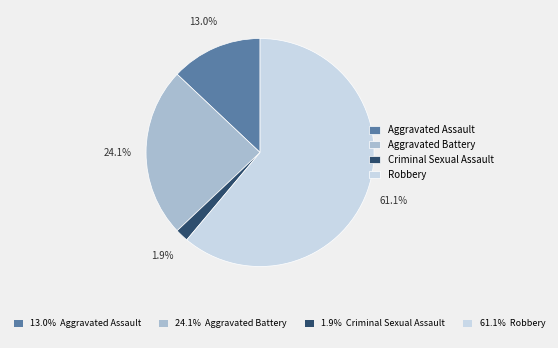

To the nearest percent, what percentage of the pie is Robbery?

61%